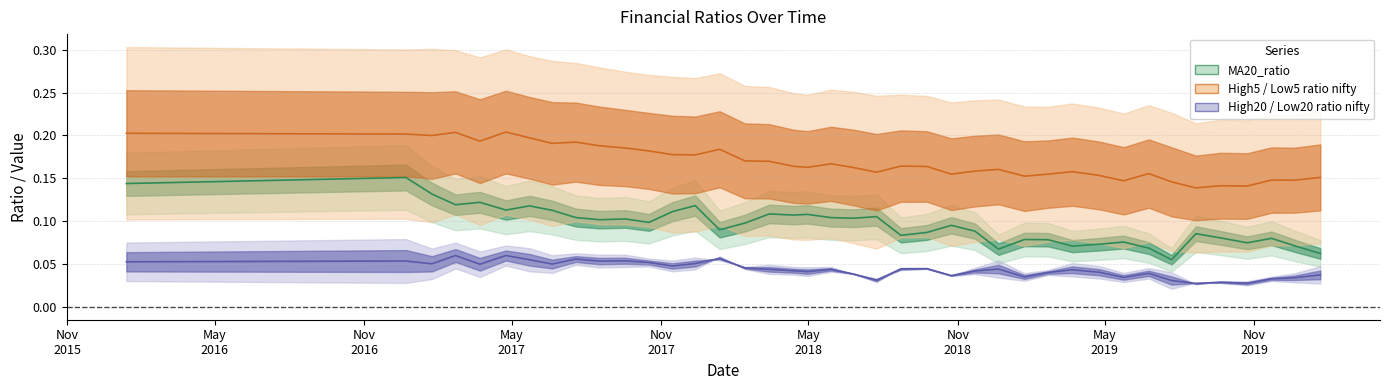

True or false: High20_ratio_nifty mid and High5_ratio_nifty mid cross at least once.

False